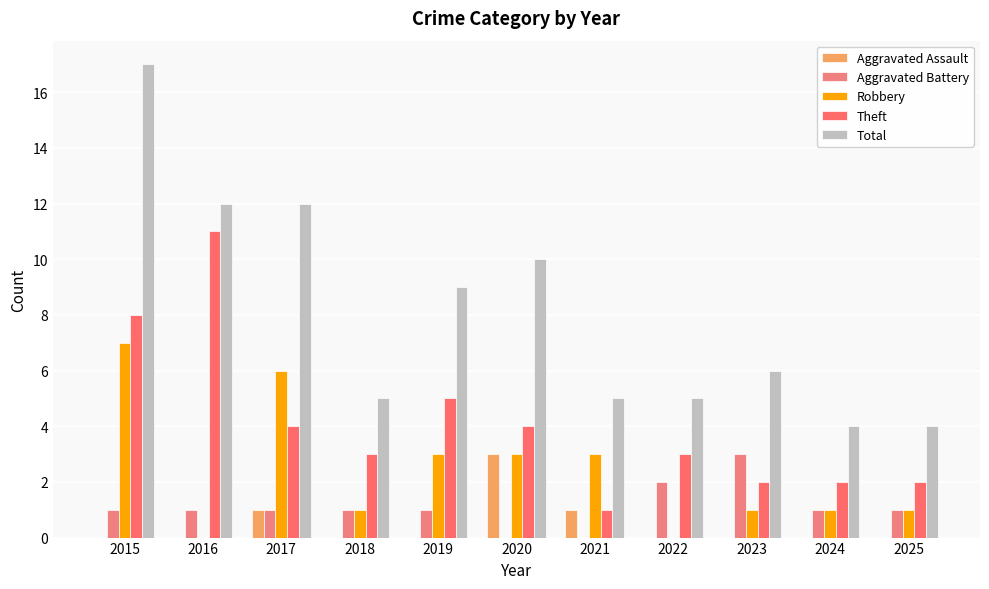

What is the approximate value of Total at 2015, to the nearest 10?

20